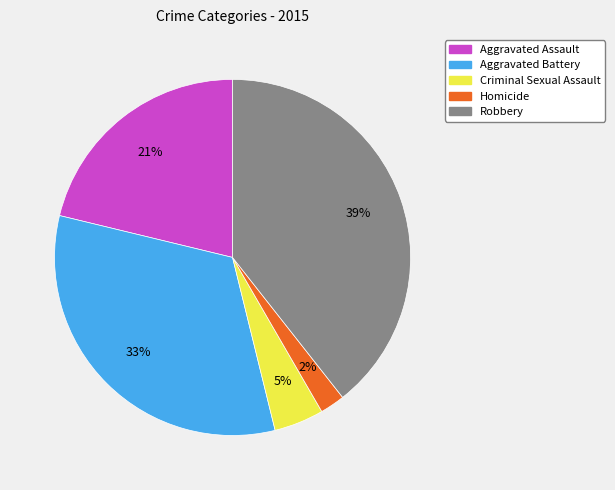

To the nearest percent, what portion does Criminal Sexual Assault represent?

5%